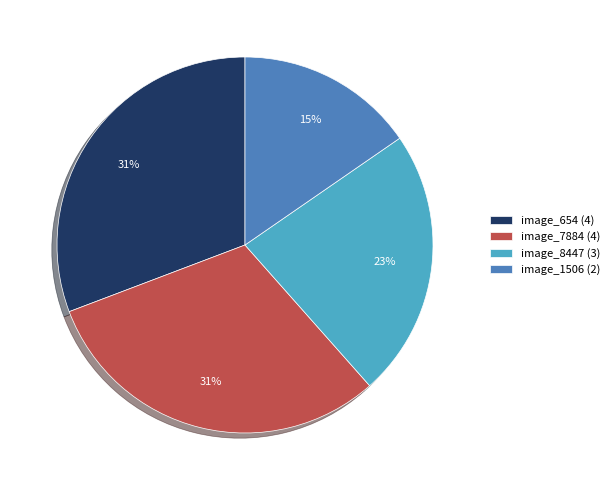

What is the smallest slice in the pie chart?

image_1506 (2)